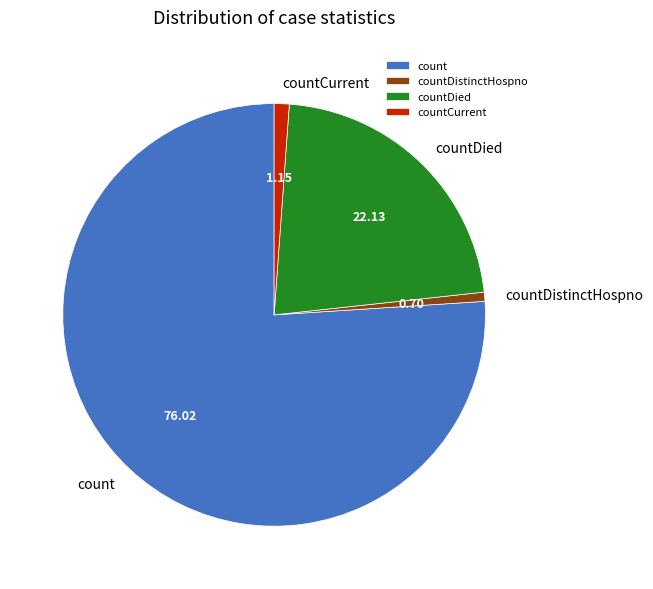

Is there any slice that represents more than half of the pie?

Yes